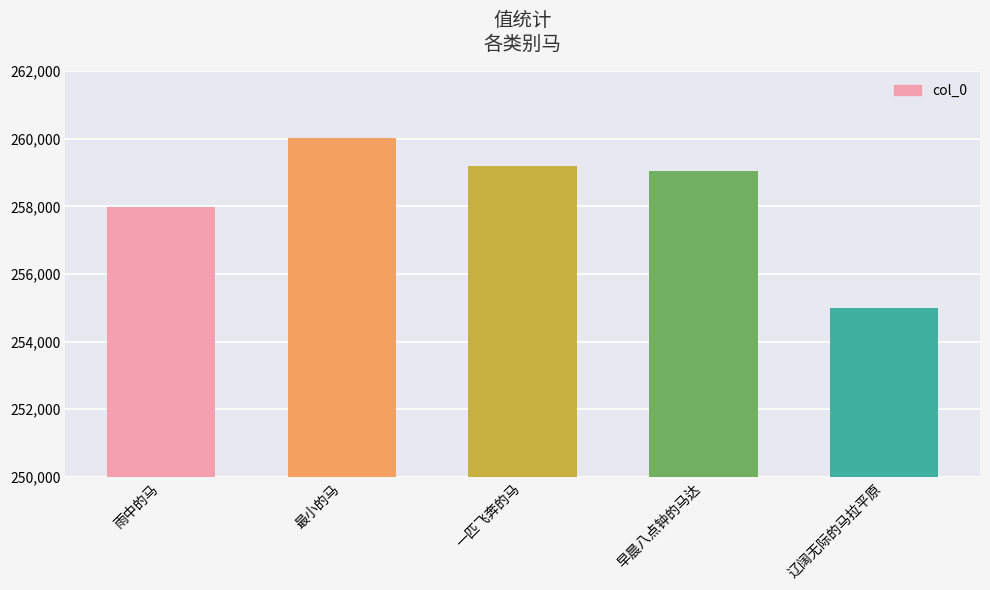

At which category does the chart reach its minimum across all series?

辽阔无际的马拉平原